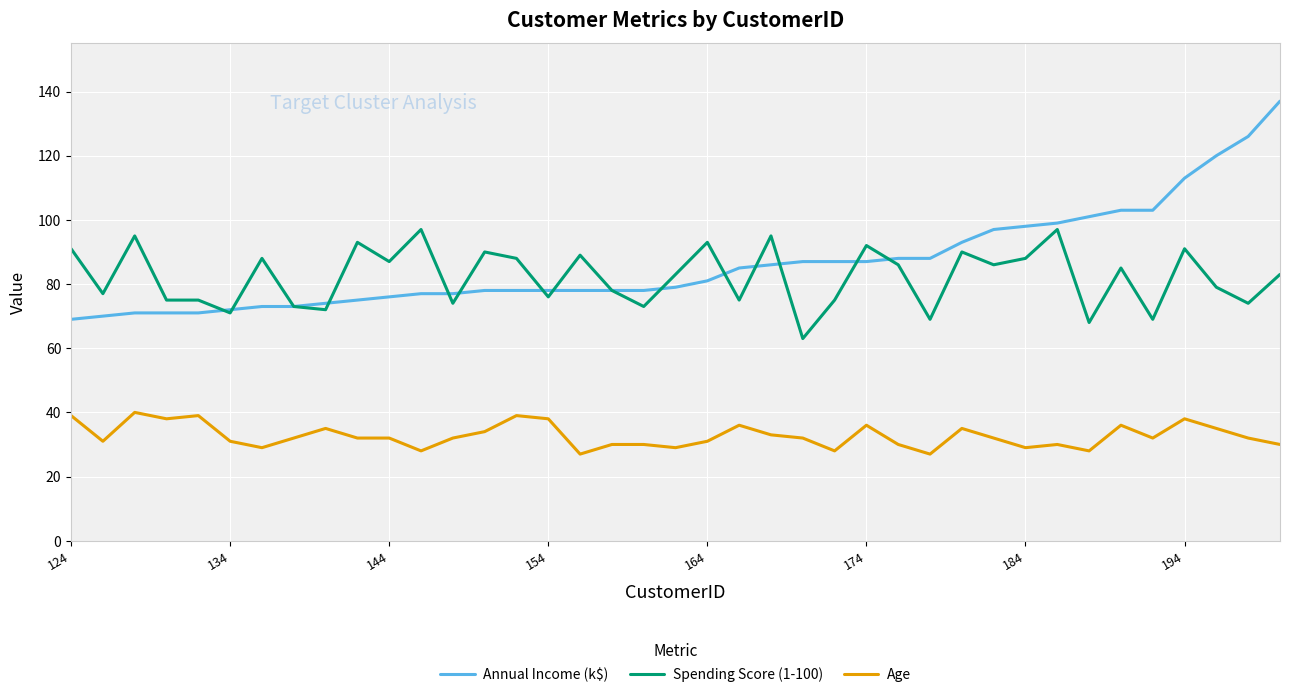

Rank the series by their maximum value, from lowest to highest.

Age, Spending Score (1-100), Annual Income (k$)